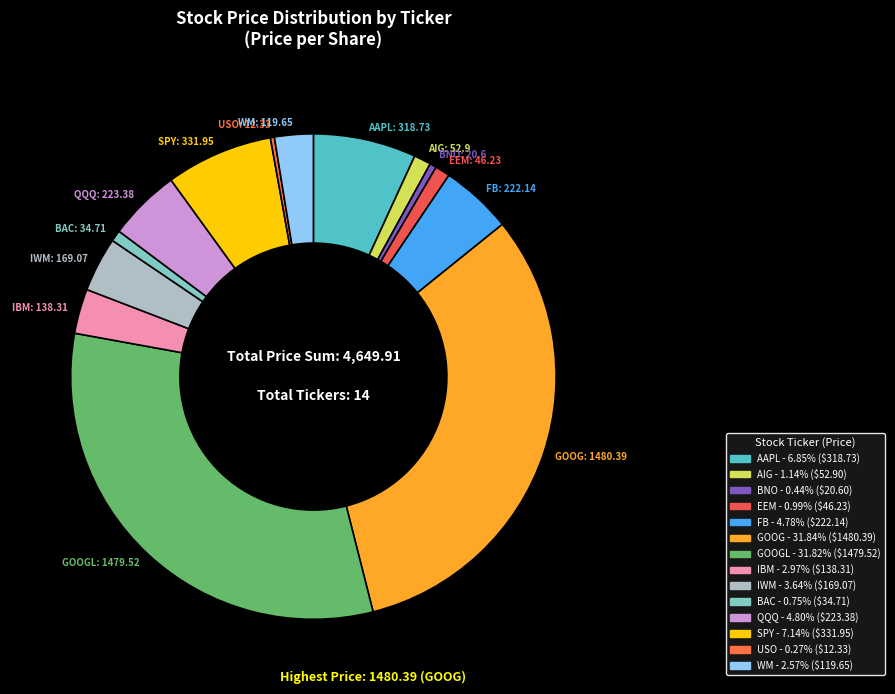

Rank the categories by value from lowest to highest.

USO (8), BNO (1), BAC (1), EEM (1), AIG (1), WM (1), IBM (1), IWM (1), FB (1), QQQ (1), AAPL (0.25), SPY (1), GOOGL (1), GOOG (1)